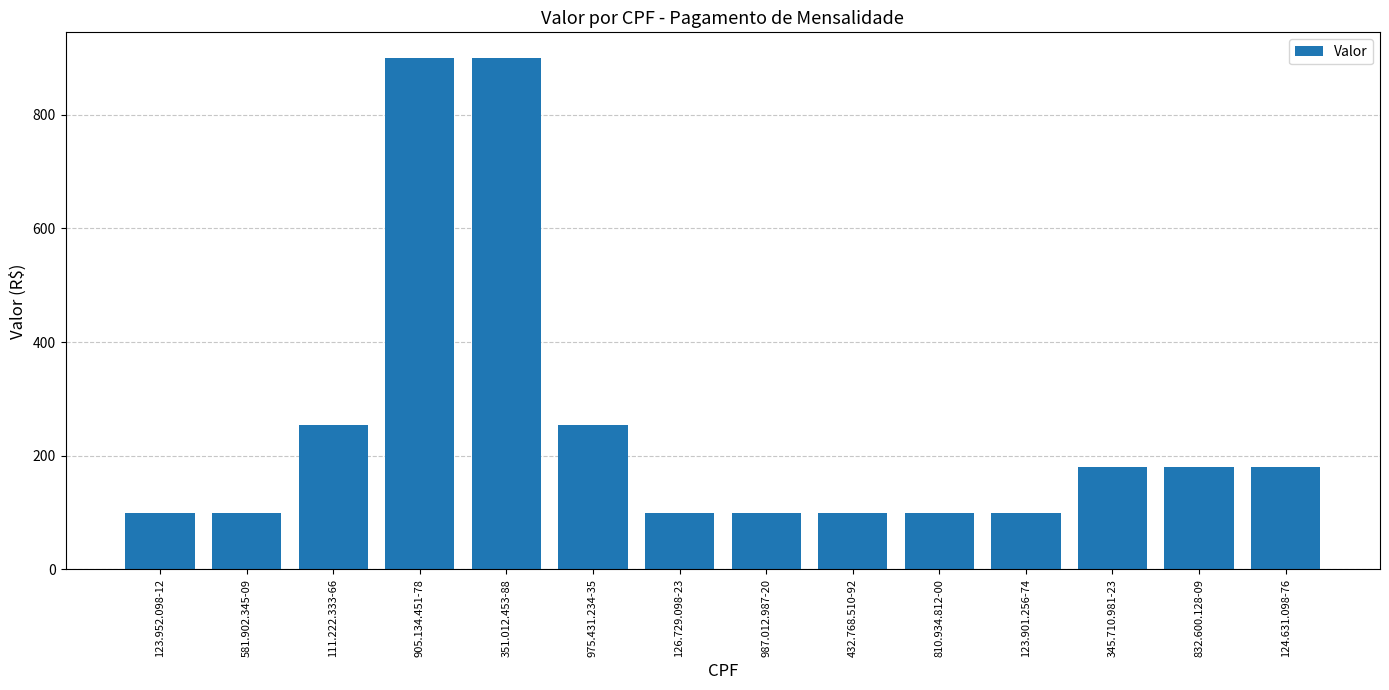

The value at 987.012.987-20 is 99.9. True or false?

True